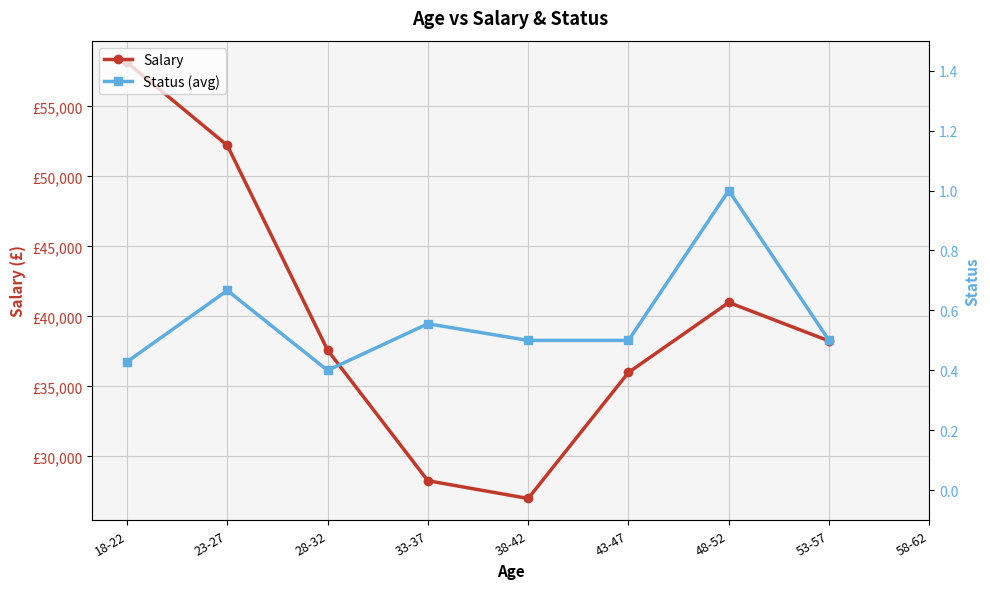

How many lines are shown in the chart?

2